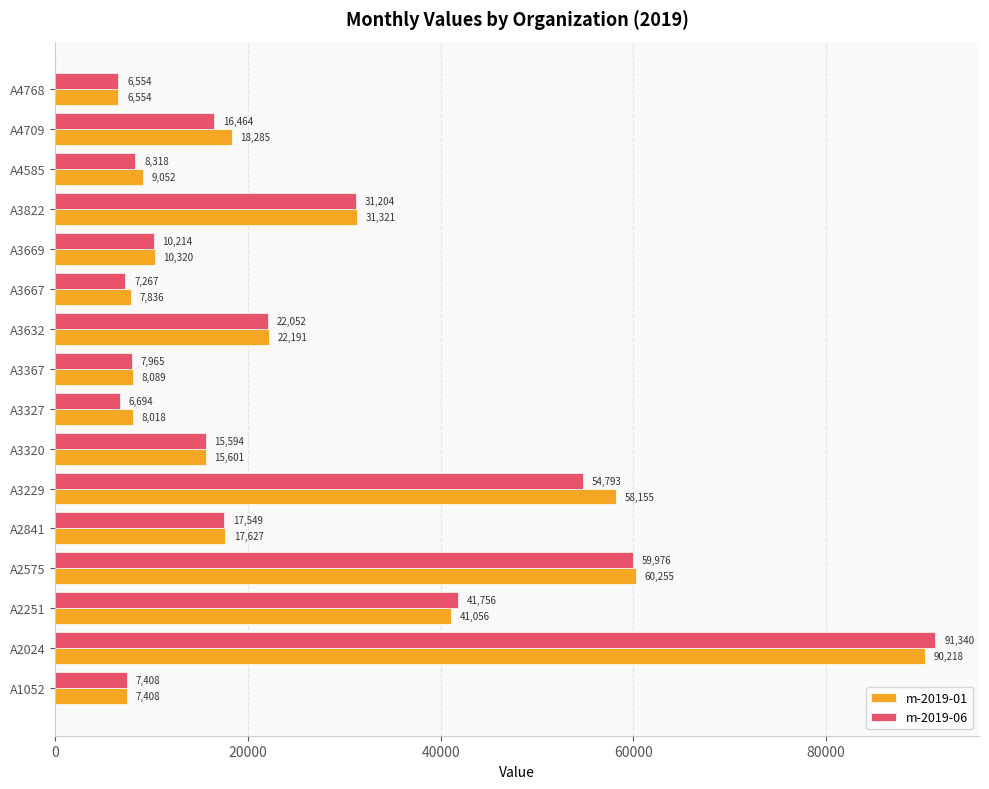

Rank the series at A4585 from lowest to highest value.

m-2019-06, m-2019-01